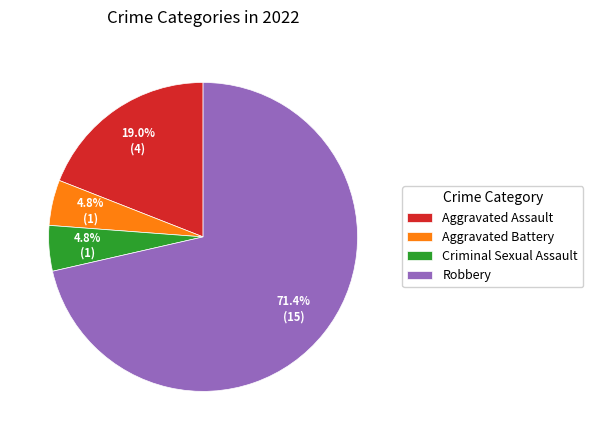

To the nearest percent, what portion does Aggravated Battery represent?

5%